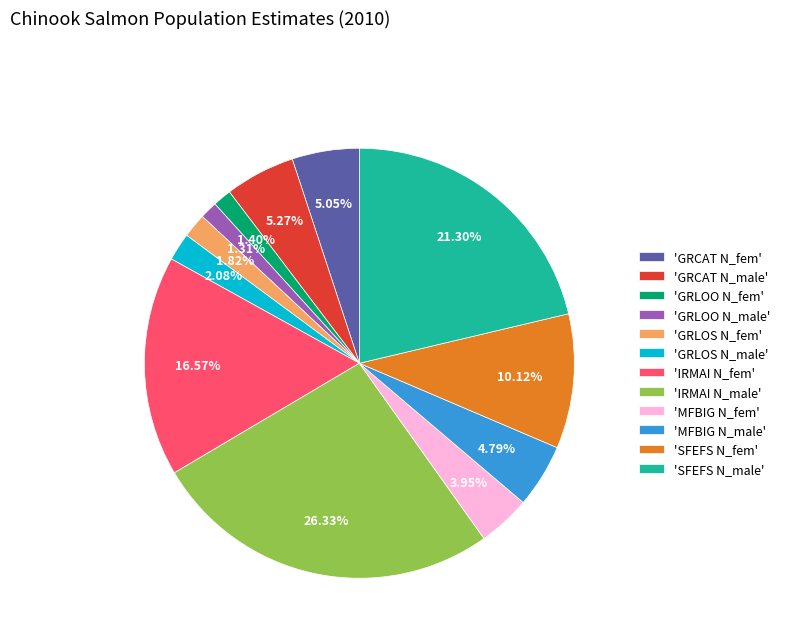

Is there any slice that represents more than half of the pie?

No